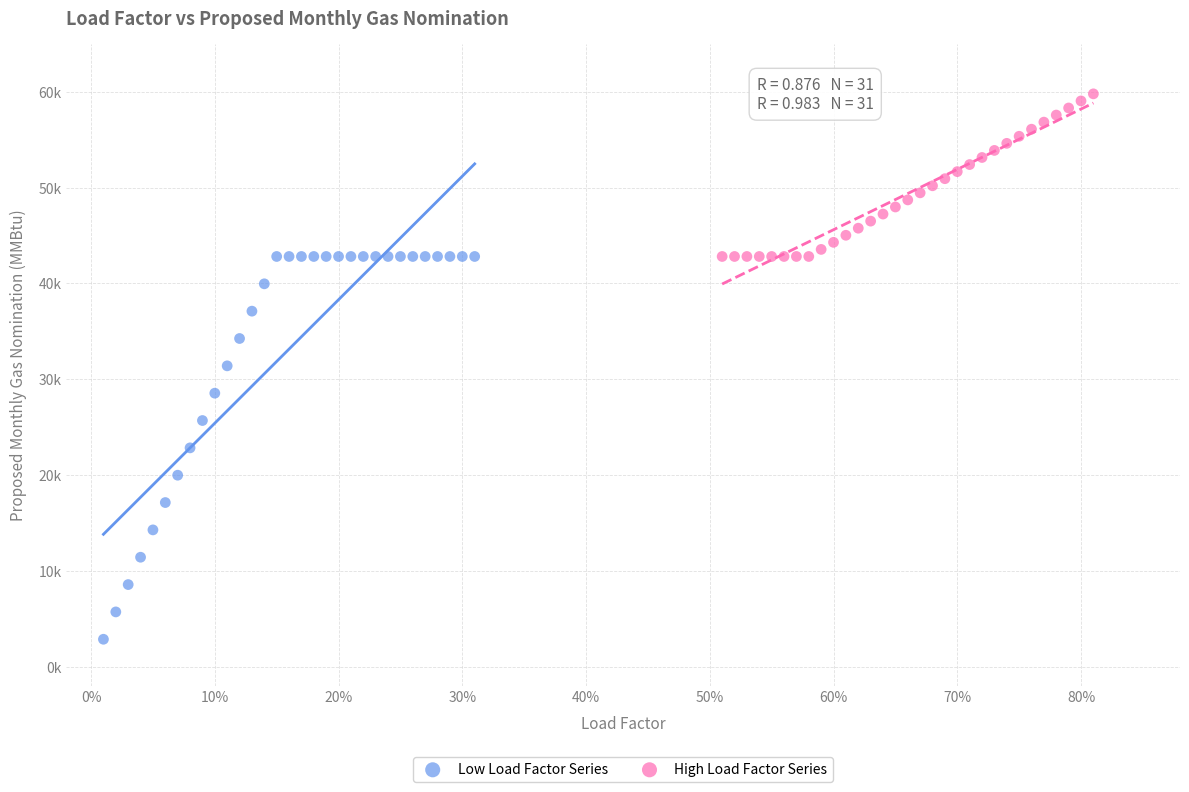

Which series has the largest Y range (max minus min)?

Low Load Factor Series